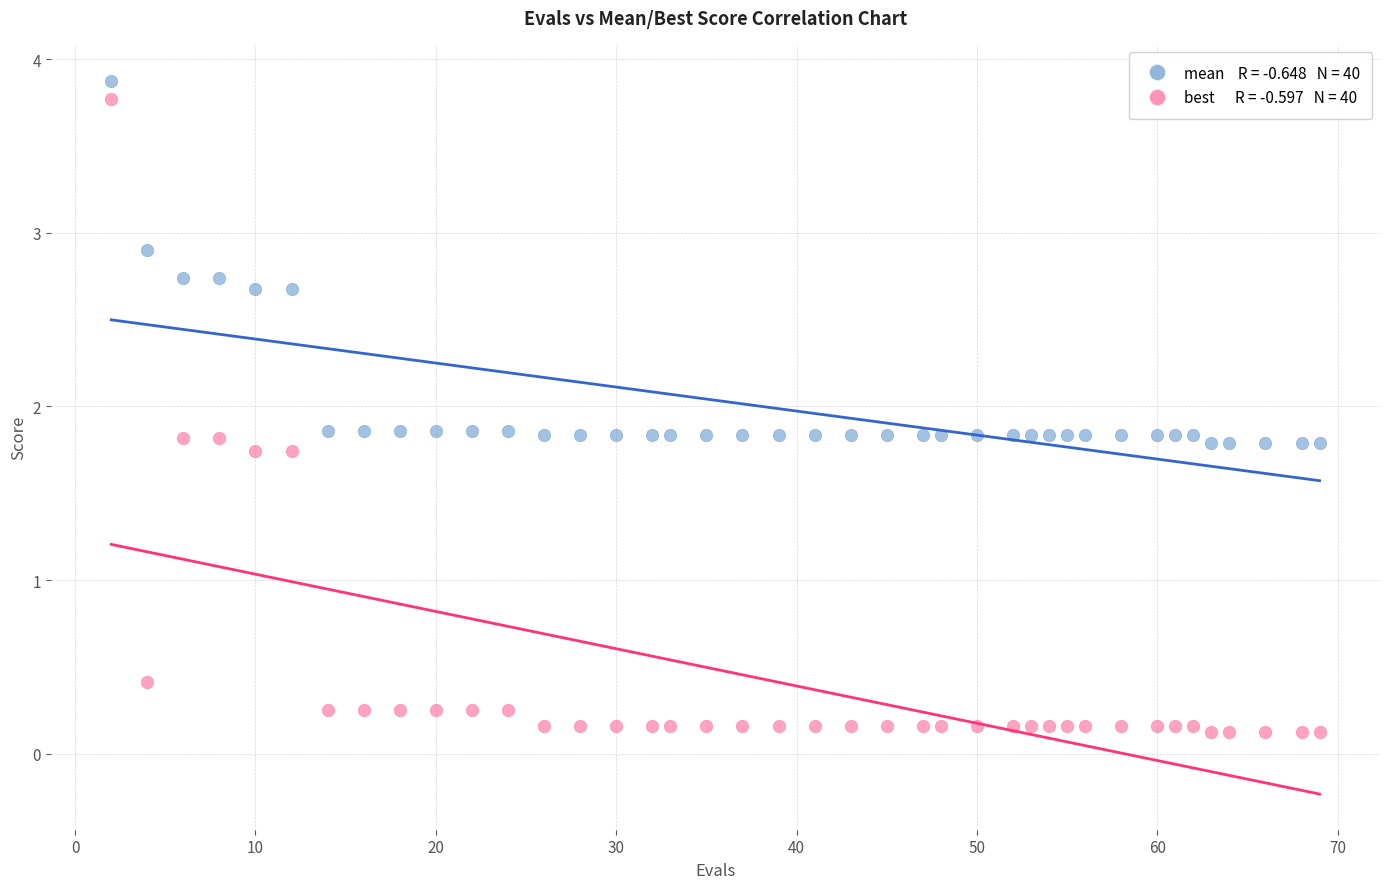

Across all data points, what is the range of Y values (max minus min)?

3.8